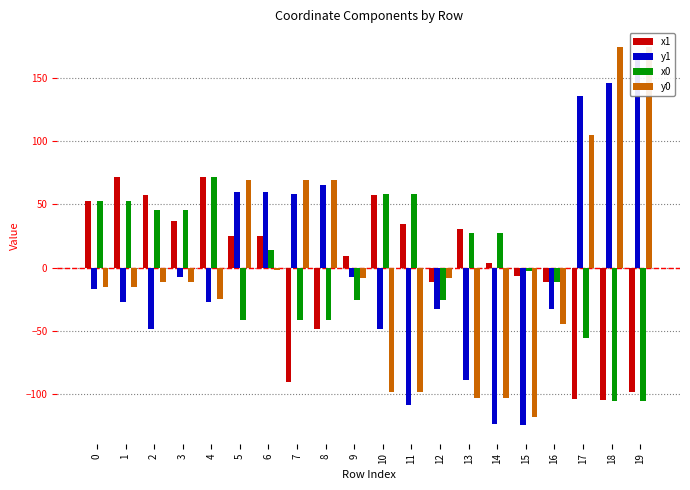

What value does the x0 series have at 0?

52.9